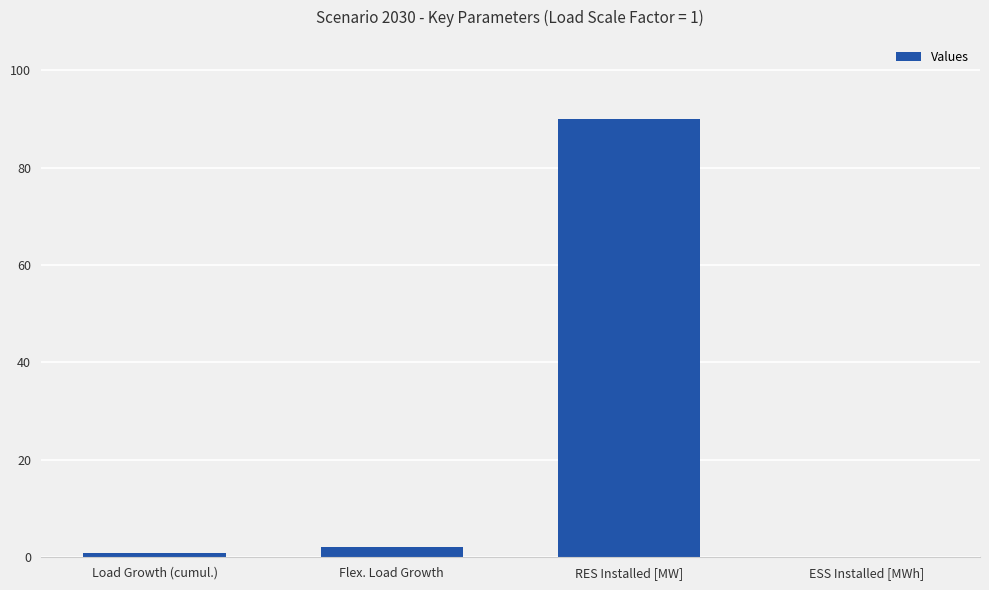

What is the greatest value displayed?

90.0